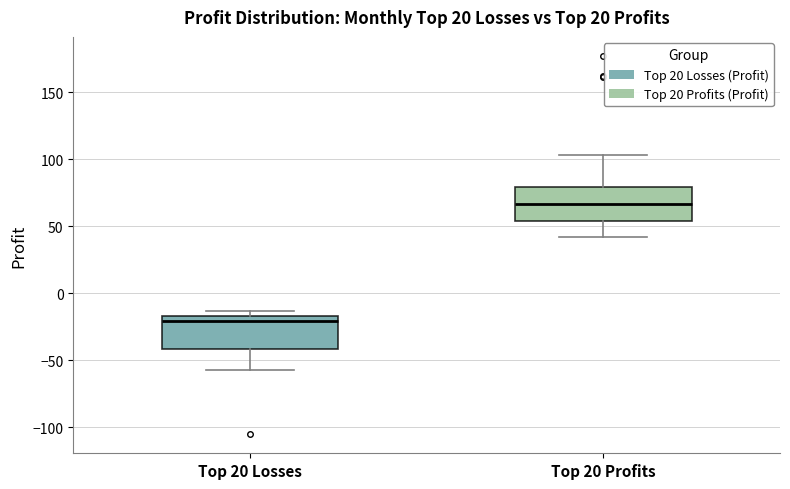

Reading left to right, read every box against the y-axis: the position of its median line, the range the box covers, and the ends of its whiskers. The values are not printed on the chart, so give them approximately, as read against the axis.

Top 20 Losses: median -20, box -40 to -15, whiskers -55 to -15 (just above the box's upper edge)
Top 20 Profits: median 65, box 55 to 80, whiskers 40 to 105